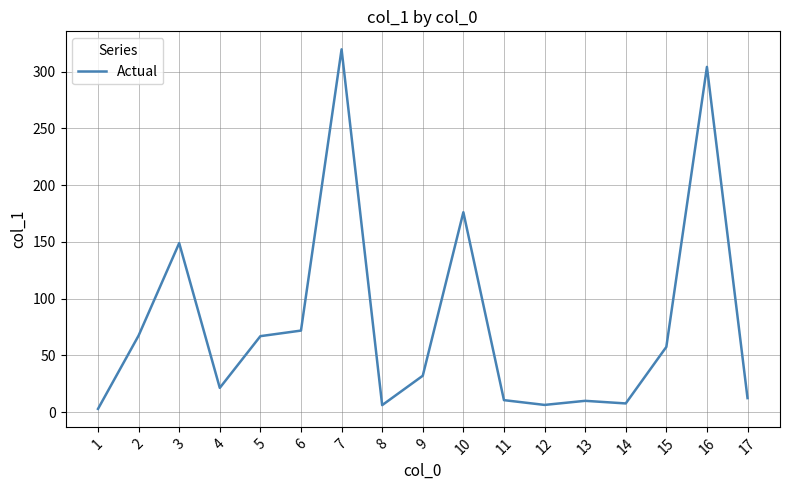

What is the smallest value displayed?

2.8